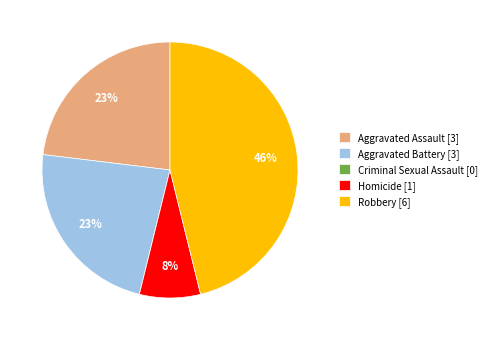

Which has a higher value, Robbery [6] or Homicide [1]?

Robbery [6]